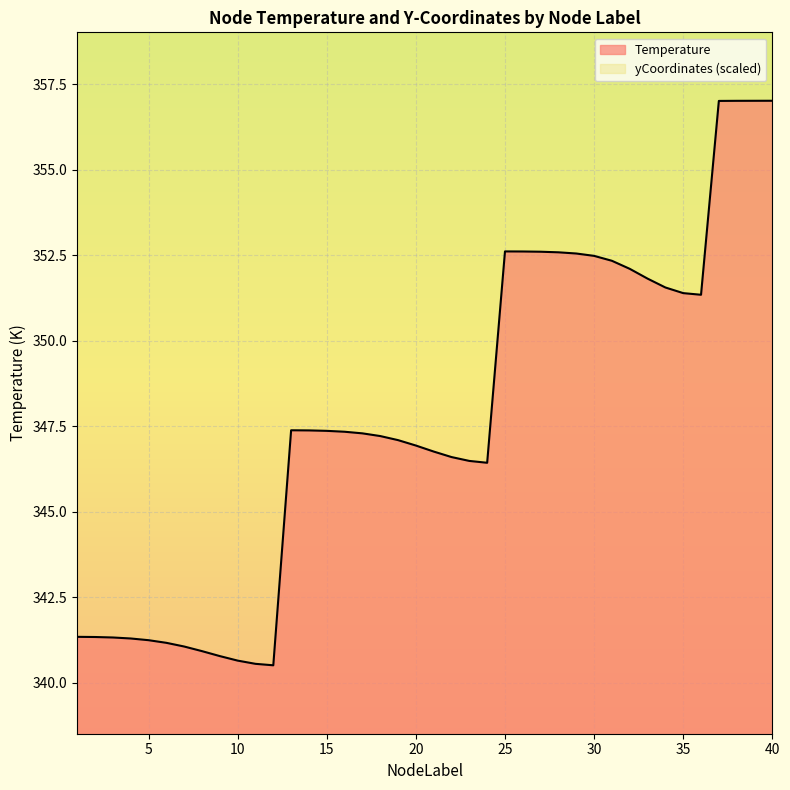

Between 21 and 27, which is larger?

27